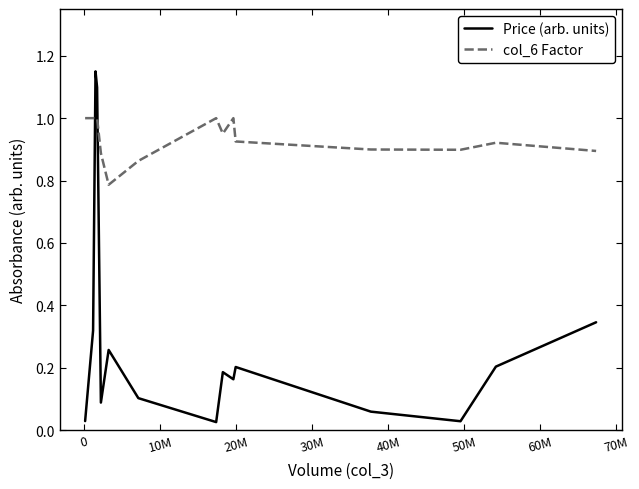

List the series in order of their peak value, highest first.

Price (arb. units), col_6 Factor